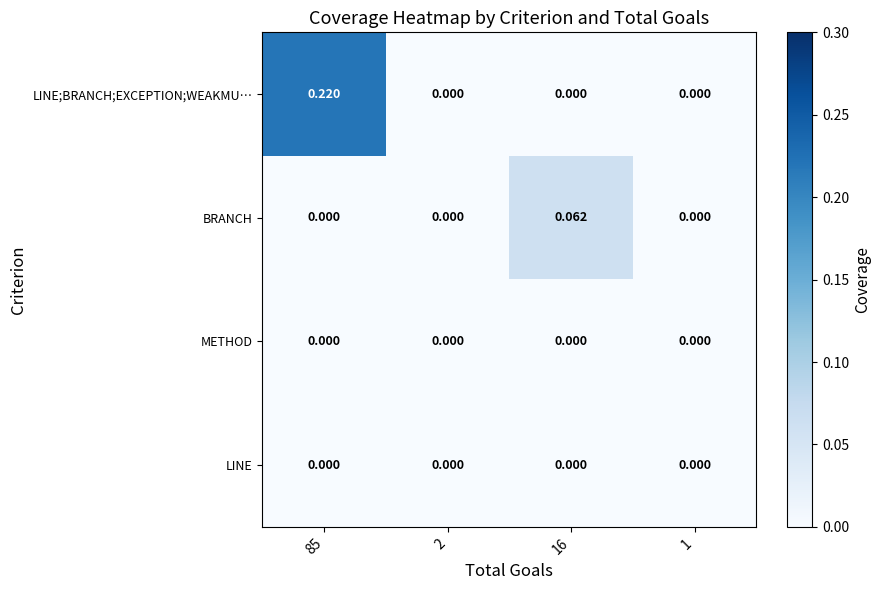

Between 16 and 1, which series saw the biggest shift?

BRANCH